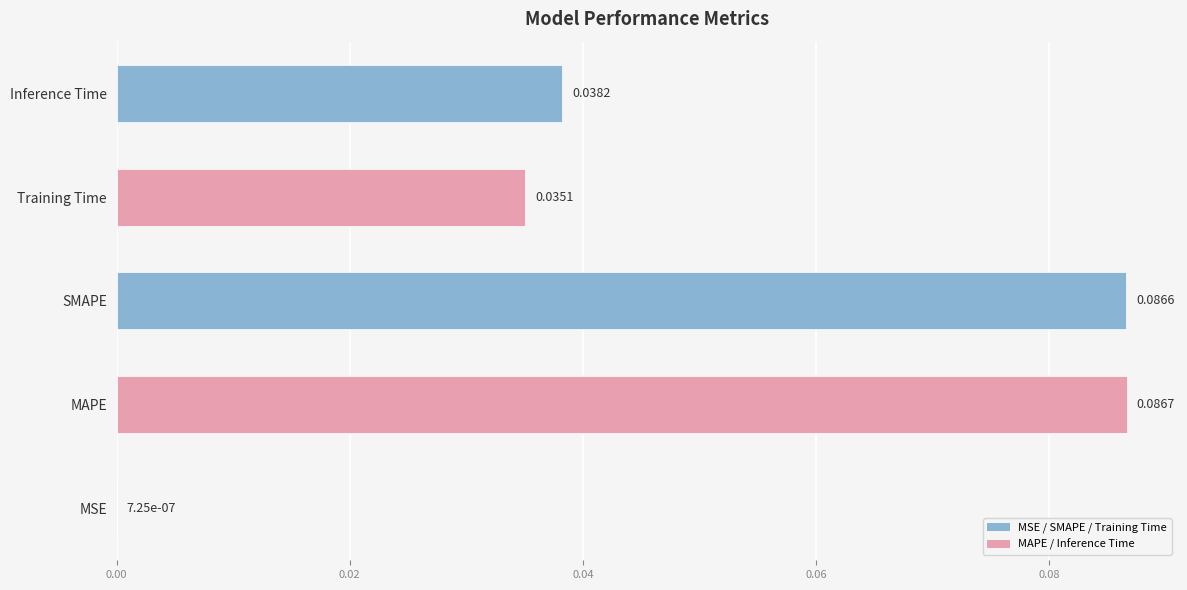

At which category does the chart reach its peak across all series?

MAPE